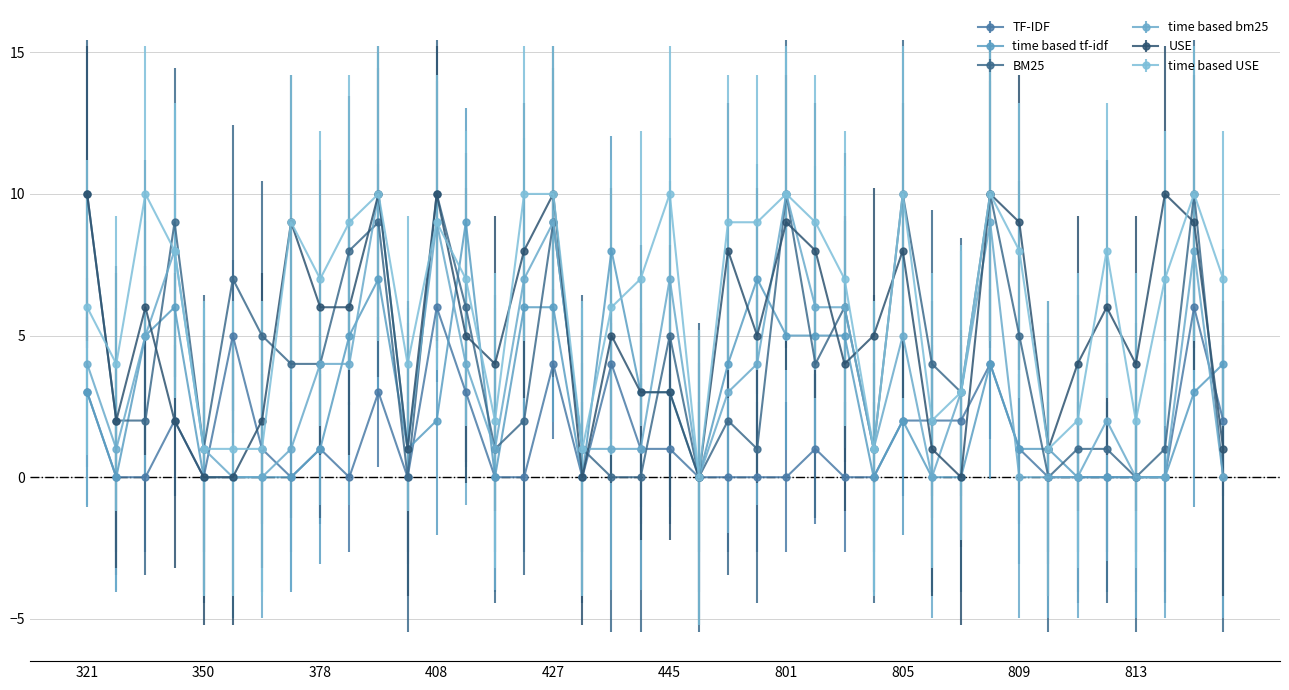

What is the difference between the maximum and minimum values in the time based USE series?

10